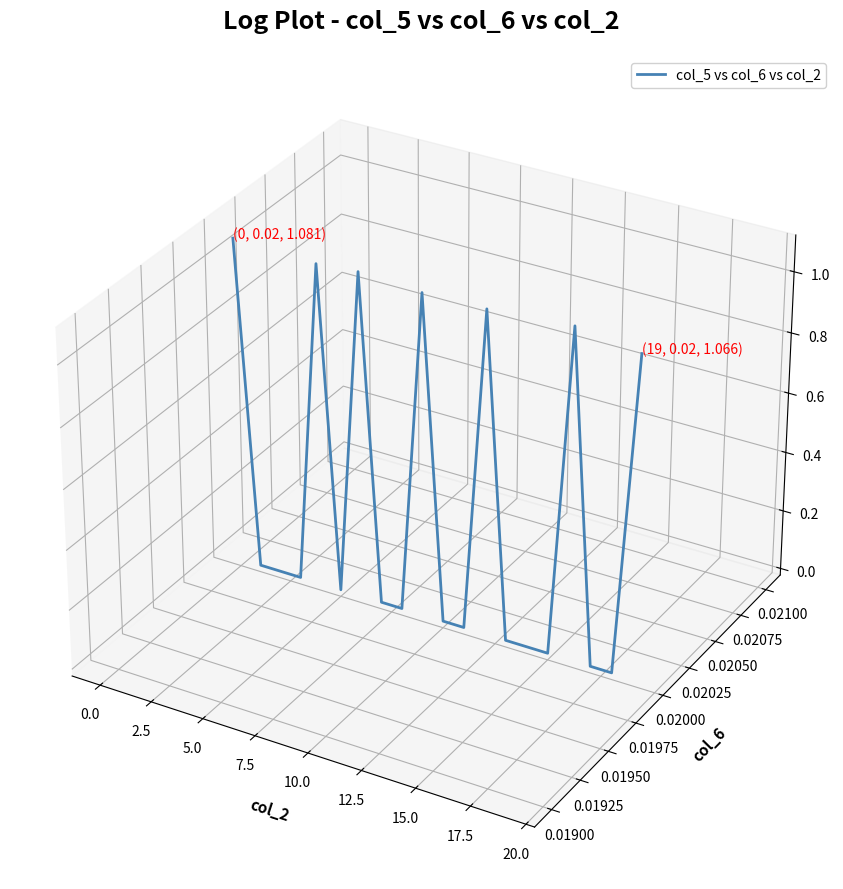

Count the number of data series in this chart.

1